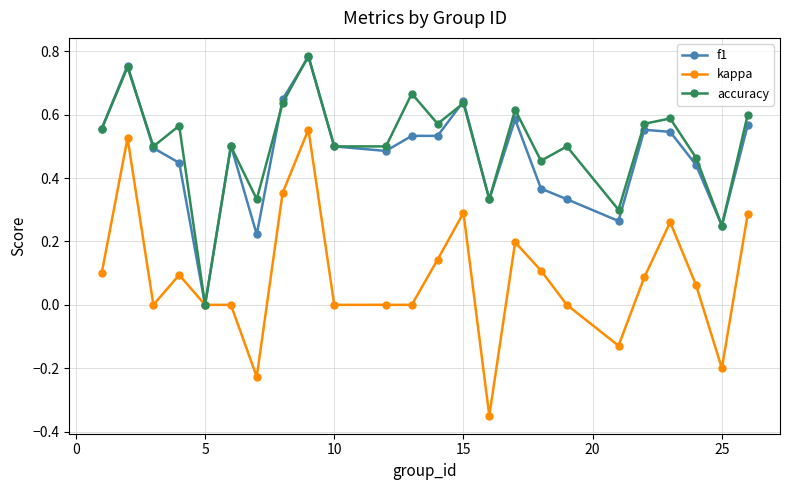

How many positive values does the accuracy series have?

23